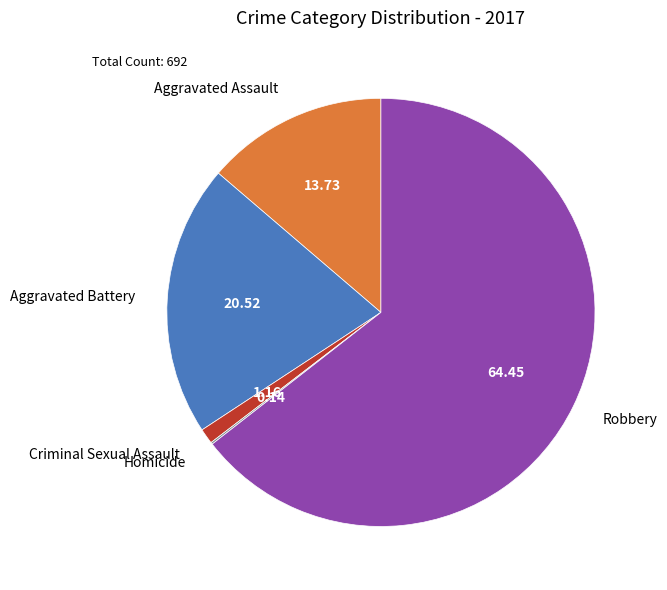

Do Aggravated Battery and Aggravated Assault together represent more than half of the pie?

No